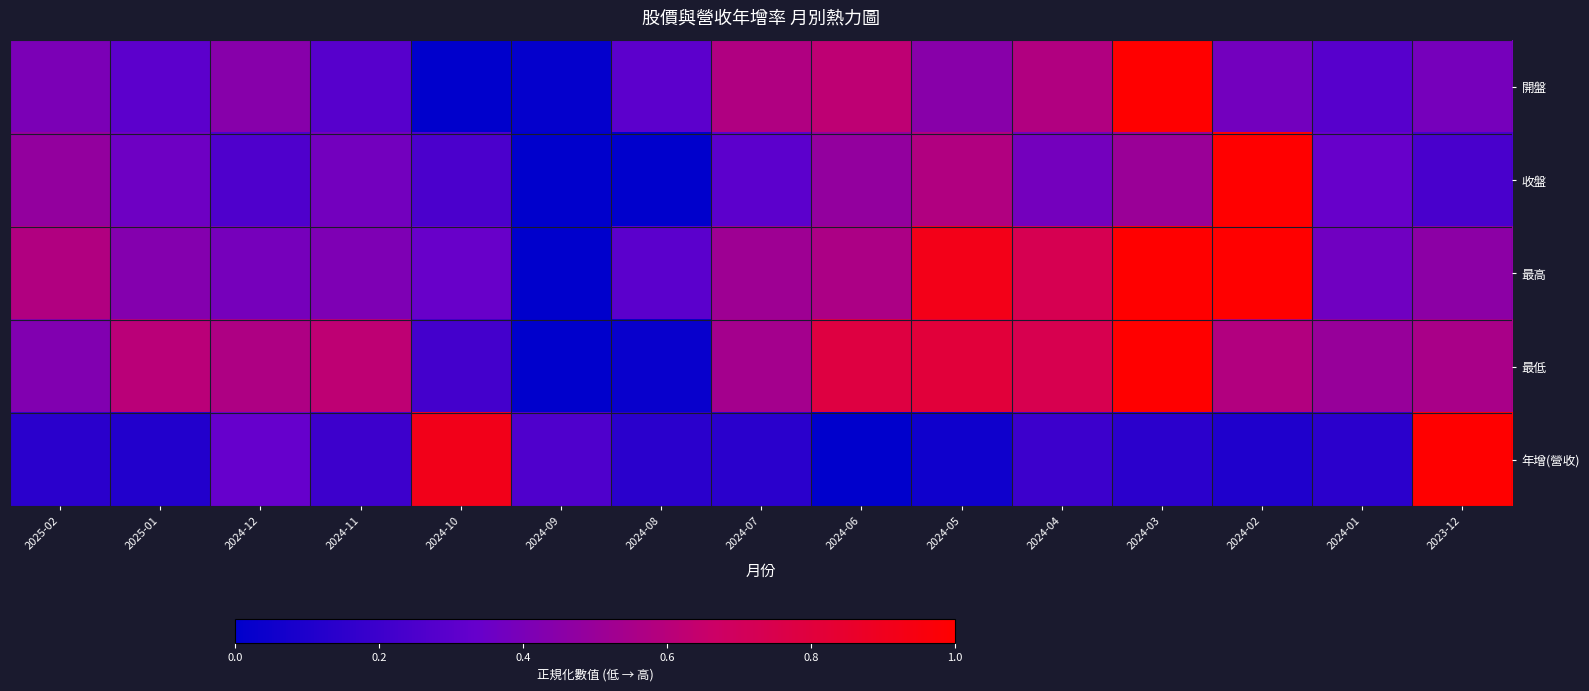

At which category is the sum across all series the highest?

2024-03